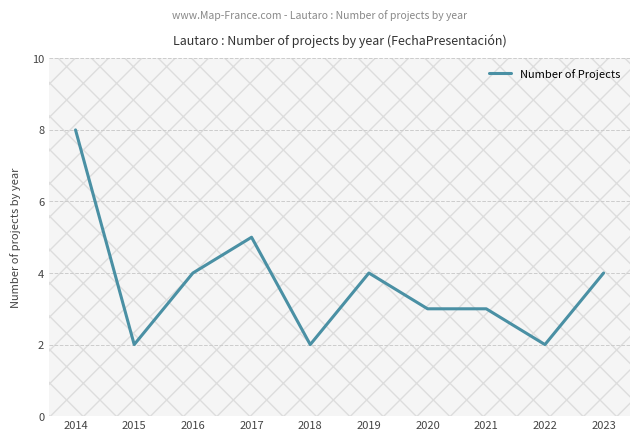

At which label does the data first exceed 4?

2014